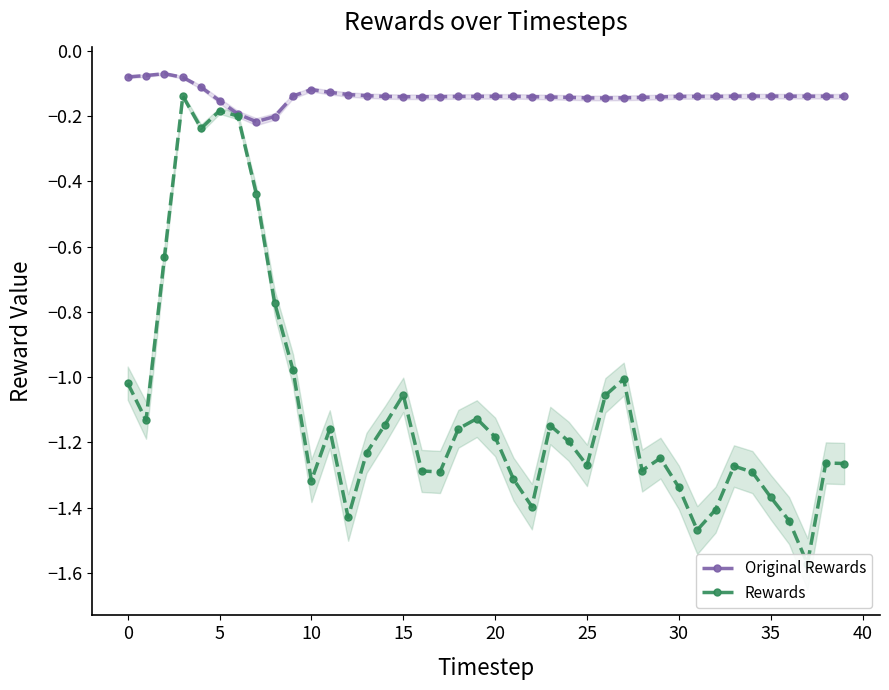

True or false: Original Rewards has more than 2 interior local peaks.

True